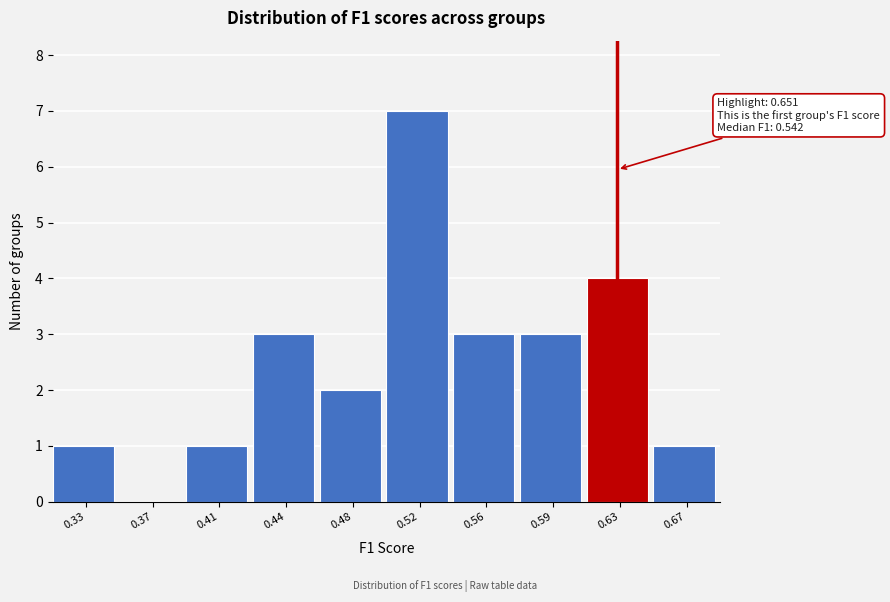

Reading left to right, list all the values displayed in this chart.

0.33=1	0.37=0	0.41=1	0.44=3	0.48=2	0.52=7	0.56=3	0.59=3	0.63=4	0.67=1